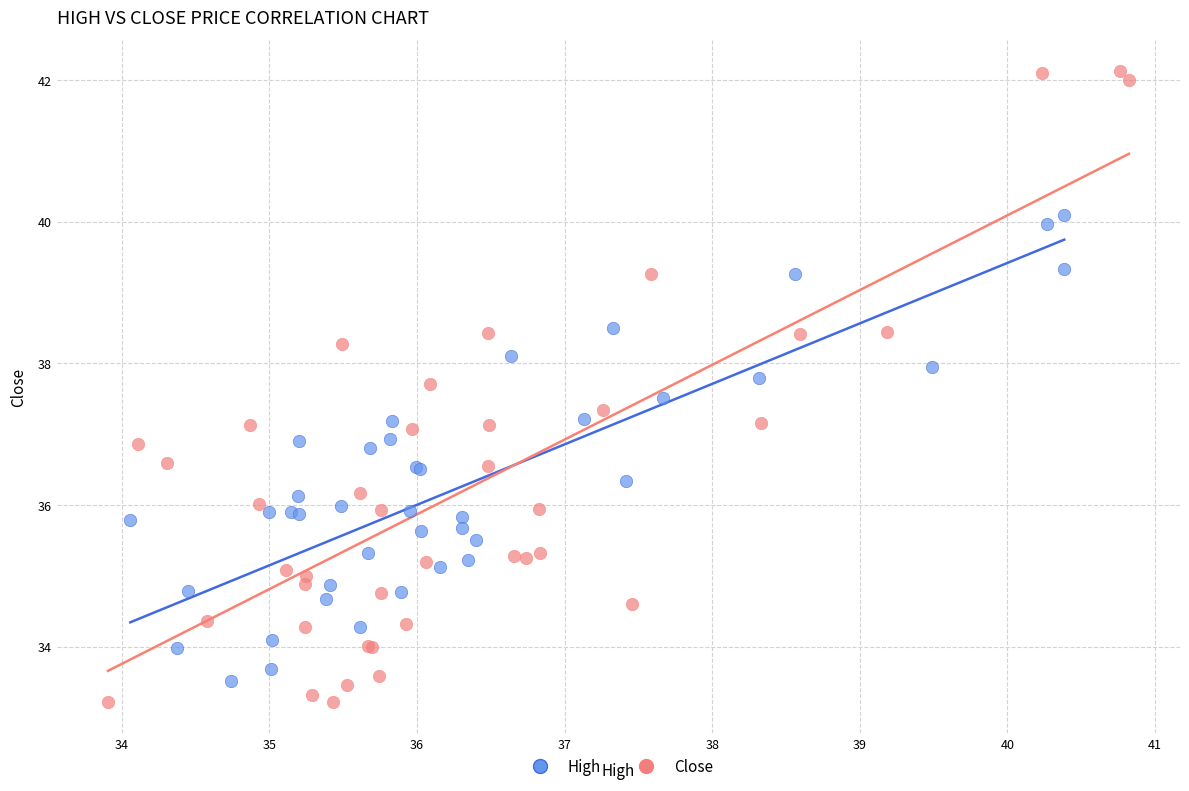

Which series has the largest Y range (max minus min)?

Close